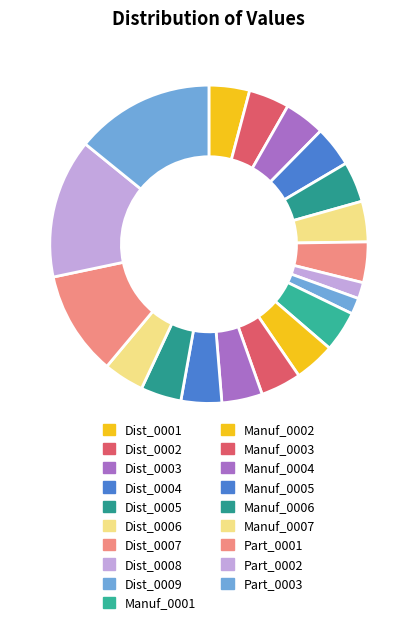

Rank the categories by value from lowest to highest.

Dist_0008, Dist_0009, Dist_0001, Dist_0002, Dist_0003, Dist_0004, Dist_0005, Dist_0006, Dist_0007, Manuf_0001, Manuf_0002, Manuf_0003, Manuf_0004, Manuf_0005, Manuf_0006, Manuf_0007, Part_0001, Part_0002, Part_0003